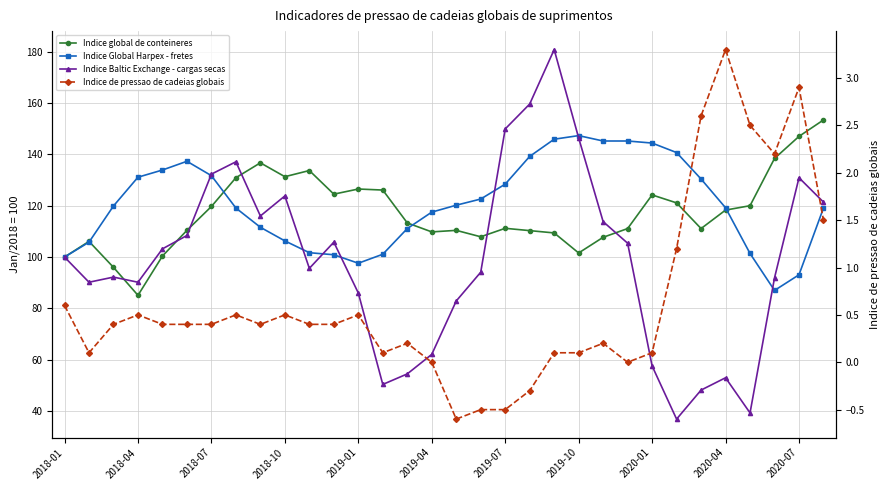

Reading left to right, list all the values displayed in this chart.

Indice global de conteineres: 100.0	106.1	96.0	85.1	100.4	110.4	119.7	130.9	136.7	131.3	133.7	124.5	126.5	126.1	113.3	109.8	110.4	107.9	111.2	110.3	109.4	101.6	107.7	111.1	124.2	121.1	111.1	118.3	120.0	138.4	147.0	153.4
Indice Global Harpex - fretes: 100.0	105.8	119.9	131.1	133.9	137.3	131.7	119.1	111.6	106.3	101.7	100.9	97.6	101.1	111.1	117.5	120.2	122.6	128.4	139.2	145.9	147.3	145.2	145.2	144.4	140.7	130.4	119.2	101.4	87.0	93.1	119.1
Indice Baltic Exchange - cargas secas: 100.0	90.2	92.2	90.2	103.2	108.4	132.3	137.1	116.0	123.8	95.6	105.8	86.0	50.4	54.5	62.1	82.9	94.1	149.9	159.6	180.8	146.4	113.8	105.4	57.6	36.9	48.2	53.0	39.3	91.9	130.9	121.4
Indice de pressao de cadeias globais: 0.6	0.1	0.4	0.5	0.4	0.4	0.4	0.5	0.4	0.5	0.4	0.4	0.5	0.1	0.2	0.0	-0.6	-0.5	-0.5	-0.3	0.1	0.1	0.2	0.0	0.1	1.2	2.6	3.3	2.5	2.2	2.9	1.5